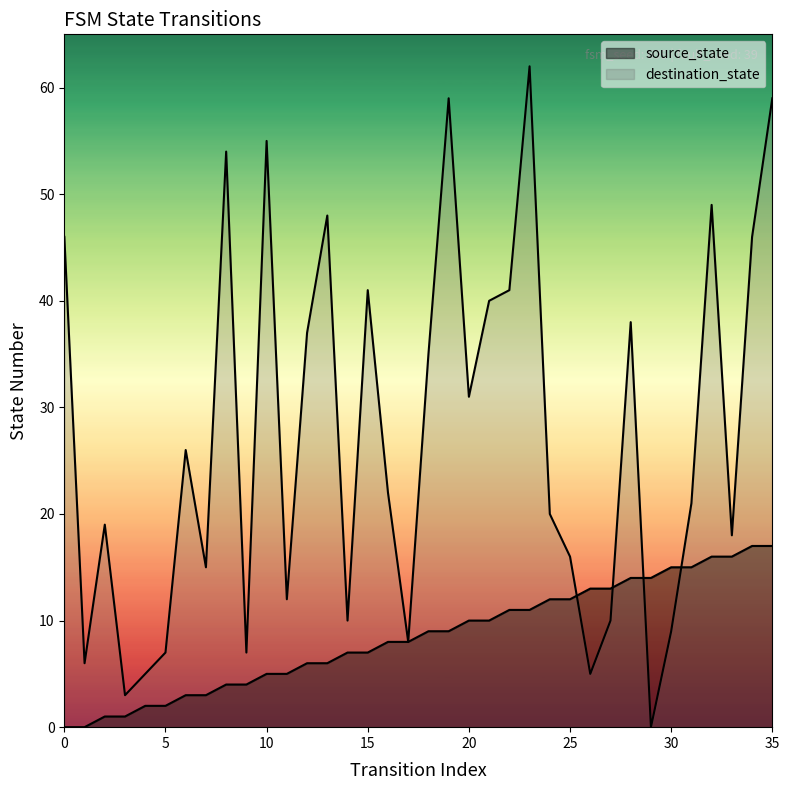

Where is the first local minimum for destination_state?

1